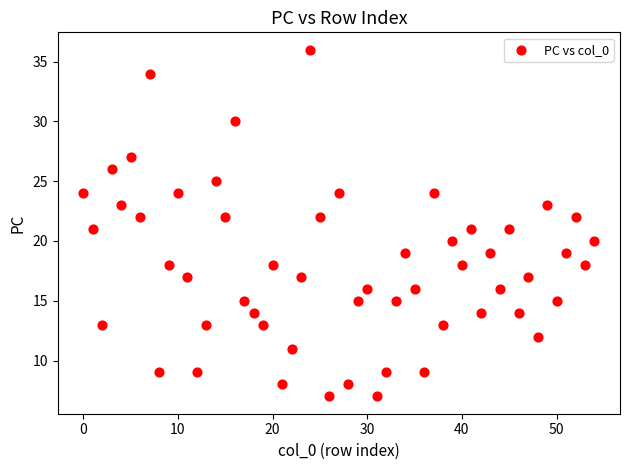

What is the range of Y values (max minus min)?

29